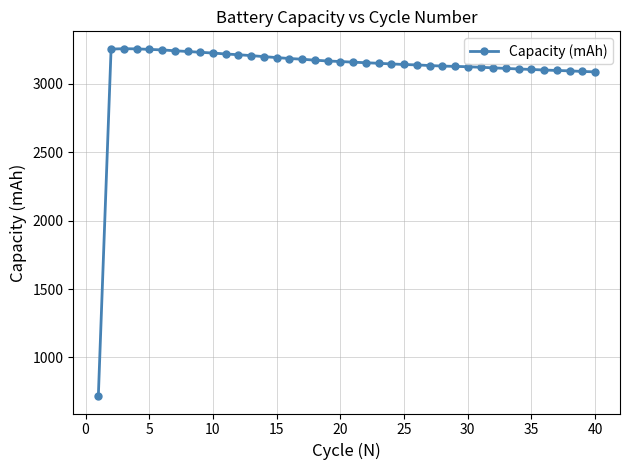

How many lines are shown in the chart?

1